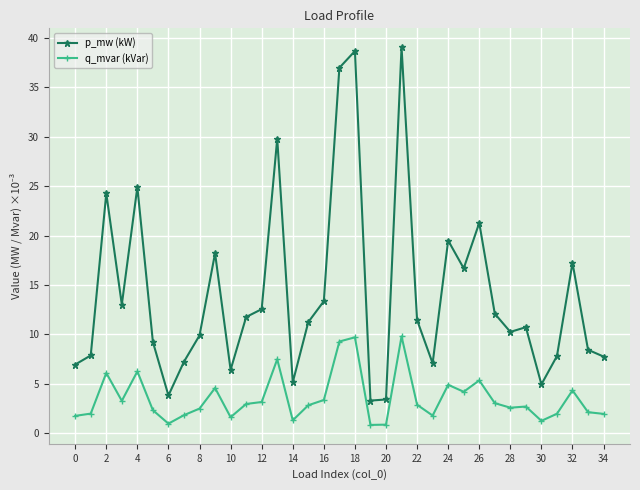

What is the difference between the second highest and second lowest values in the p_mw (kW) series?

35.3